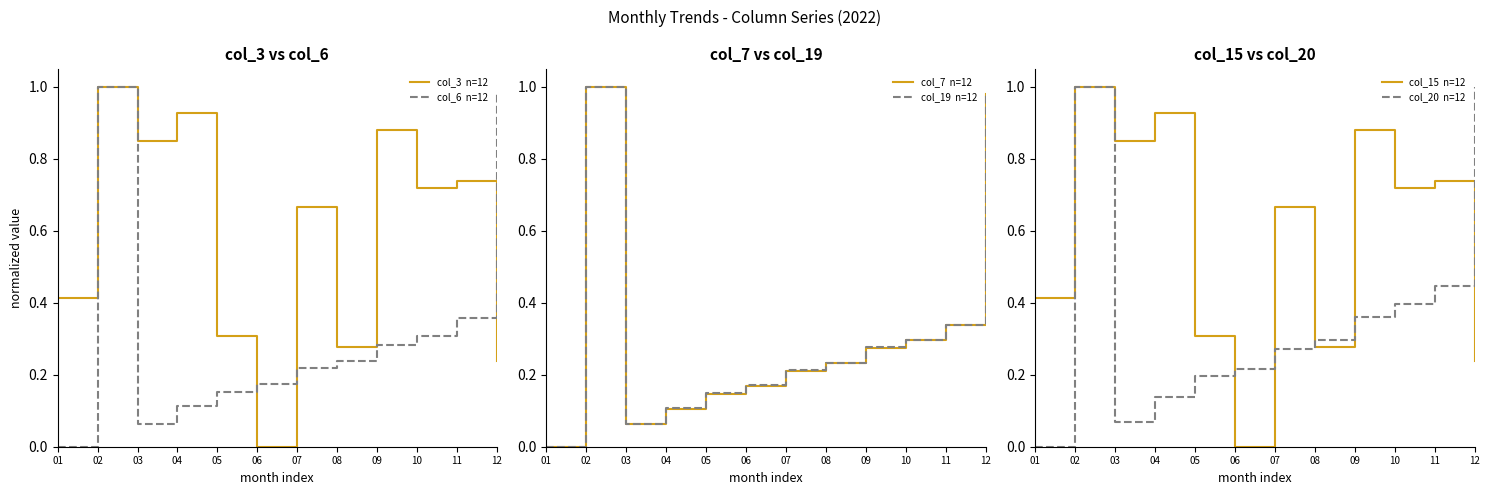

Does the chart have visible grid lines?

No